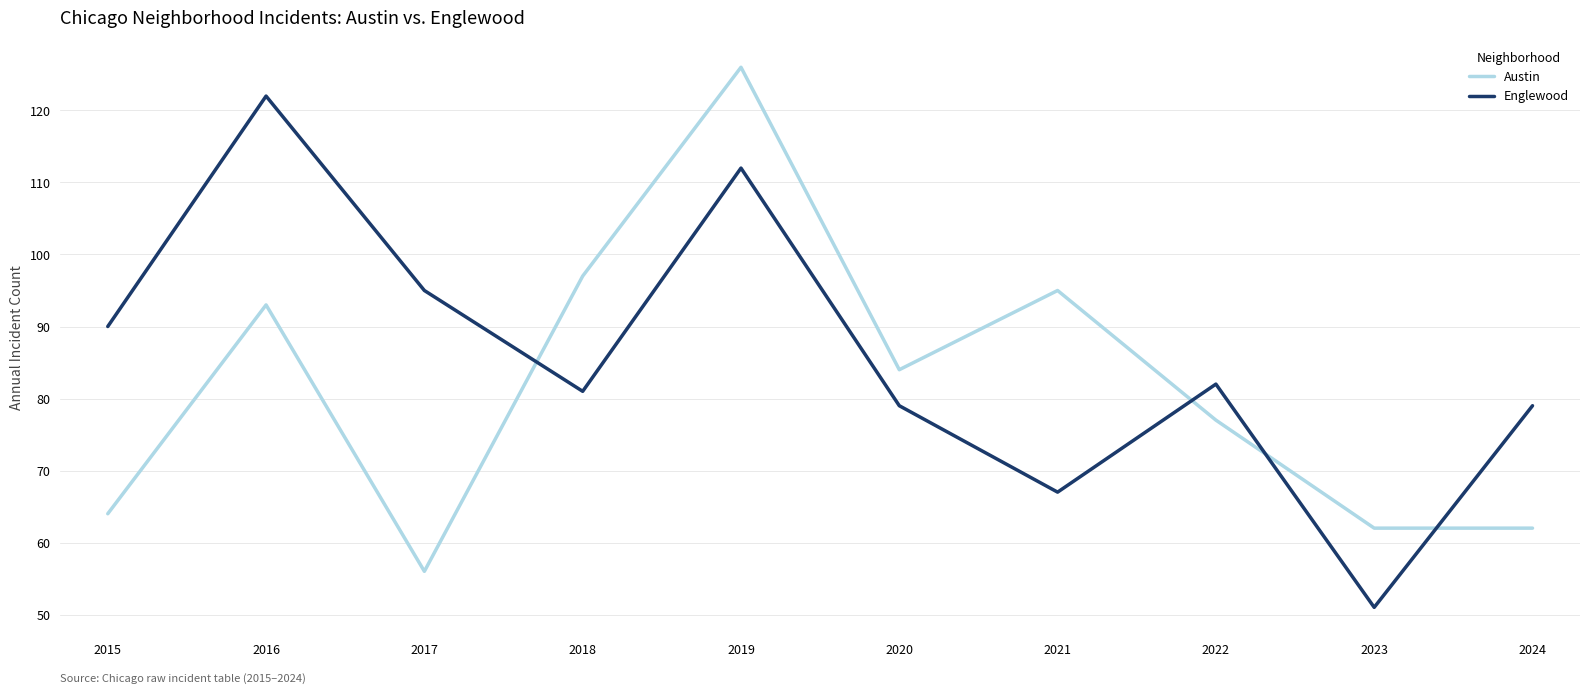

How many interior local valleys does the Englewood series have?

3